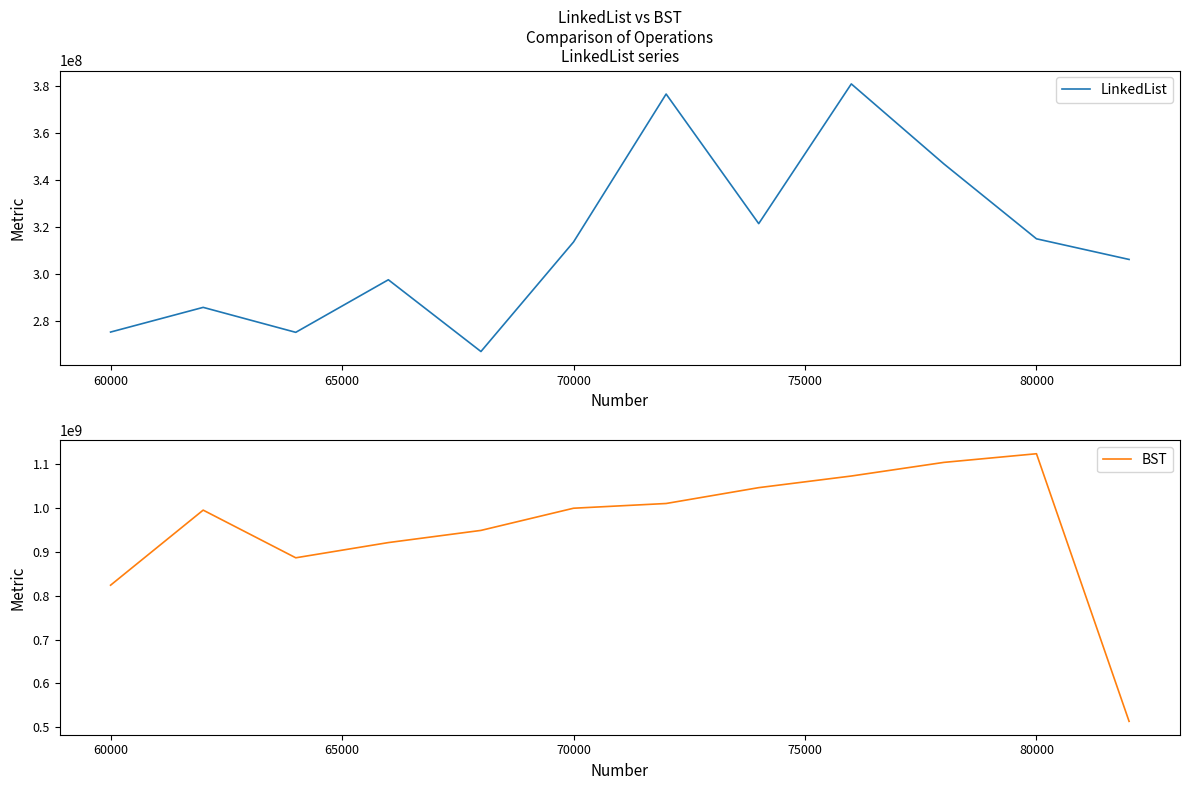

What is the sum of all BST values?

11445764985